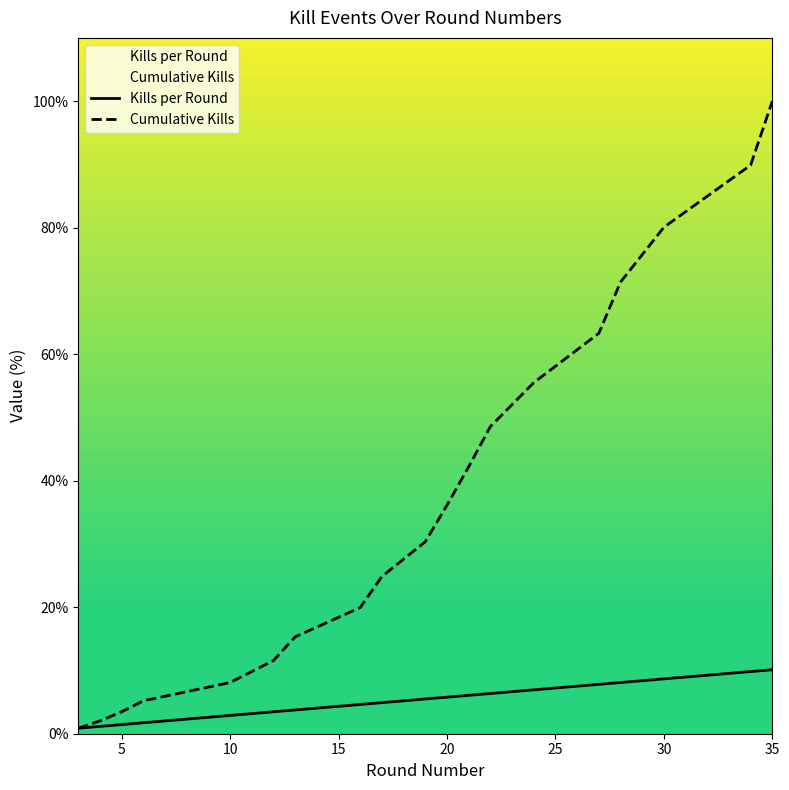

The Kills per Round series shows 1.8 at 20. True or false?

False